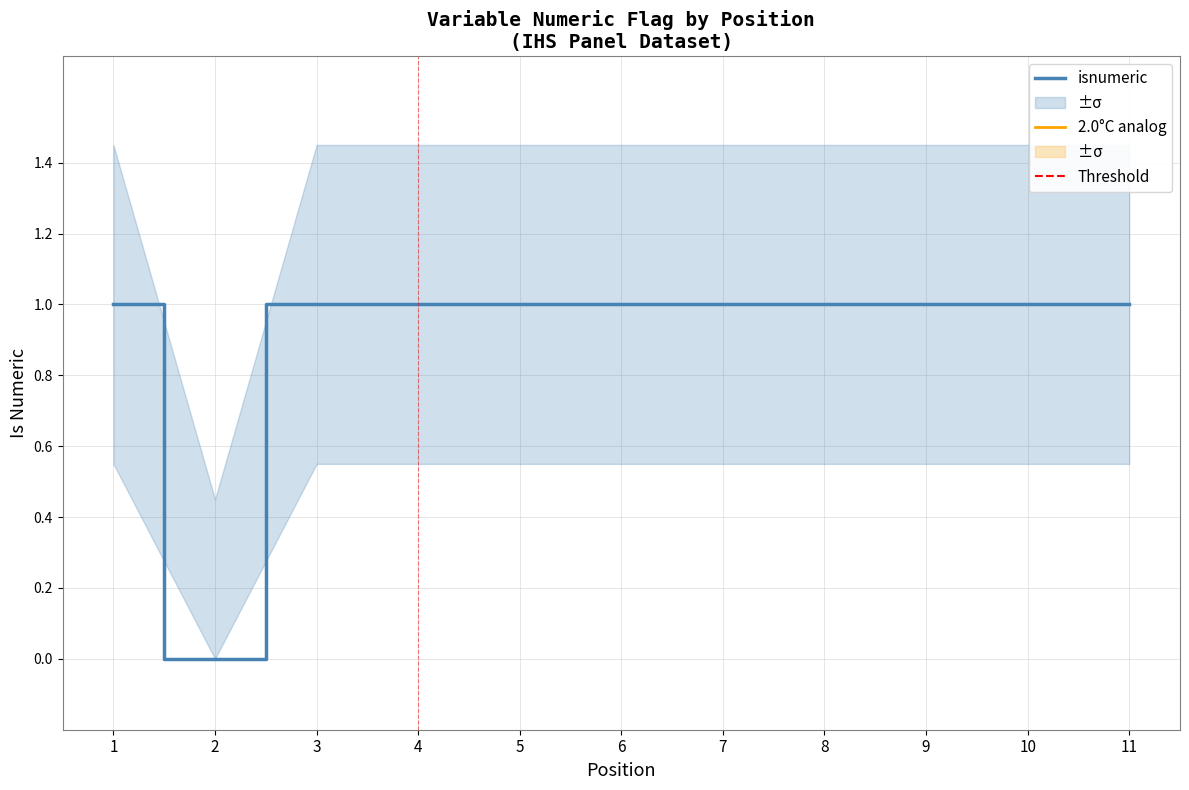

How many interior local valleys (lower than both neighbors) does the data have?

1